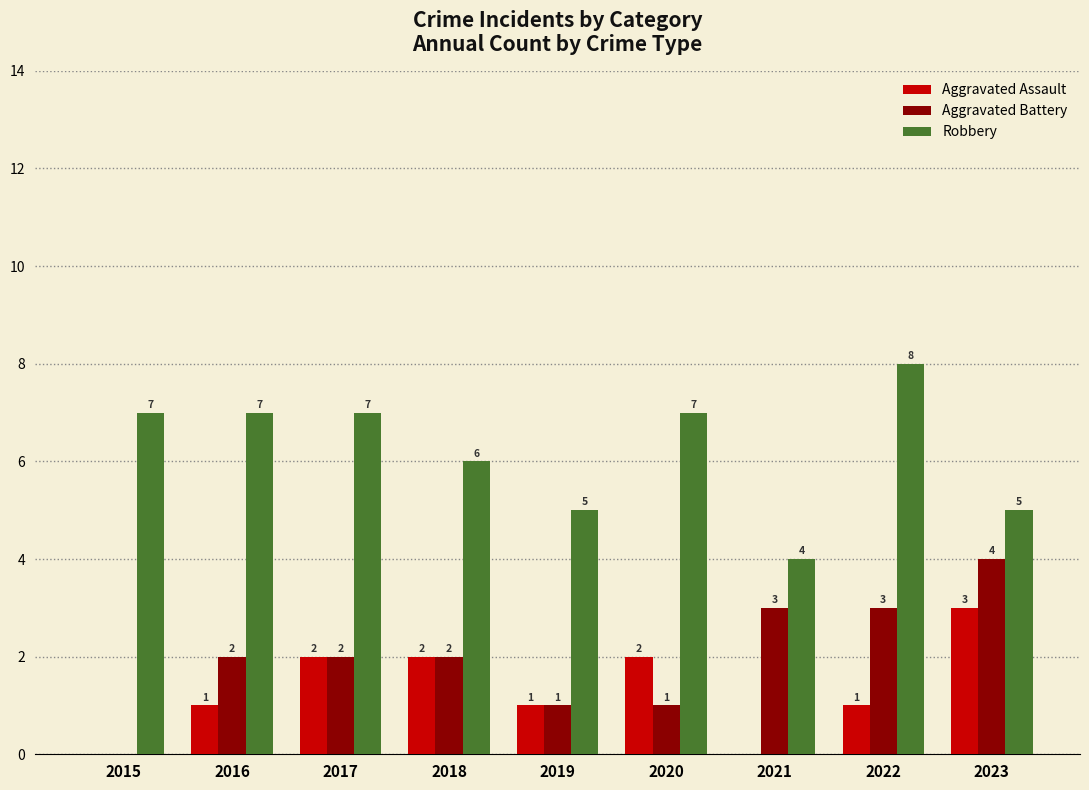

What is the difference between the Aggravated Assault values at 2015 and 2023?

3